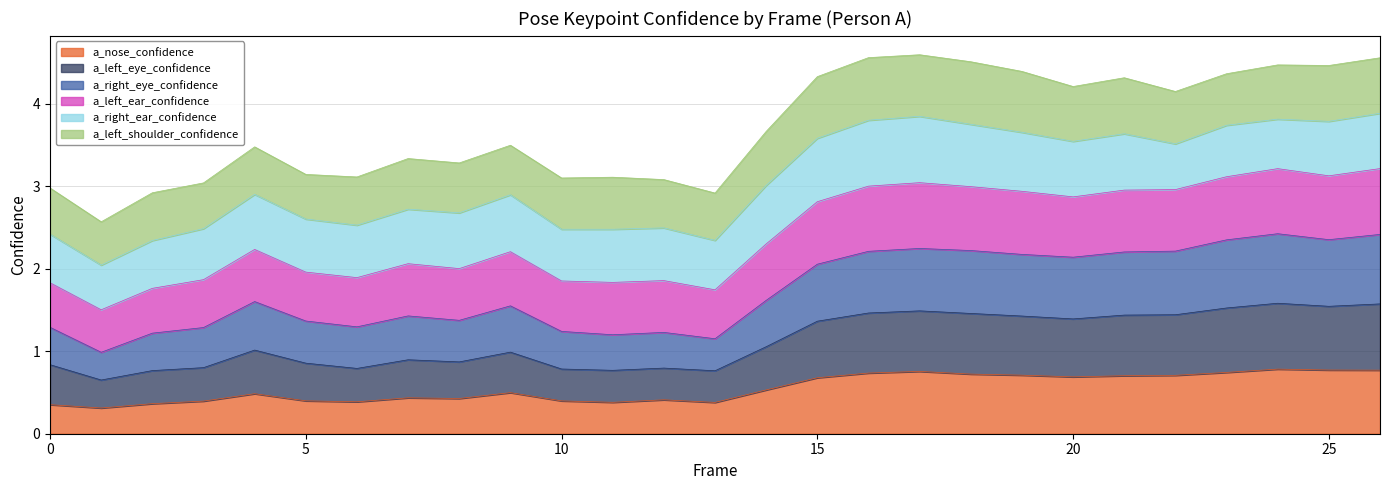

The value of a_nose_confidence at 5 is 0.4. True or false?

True